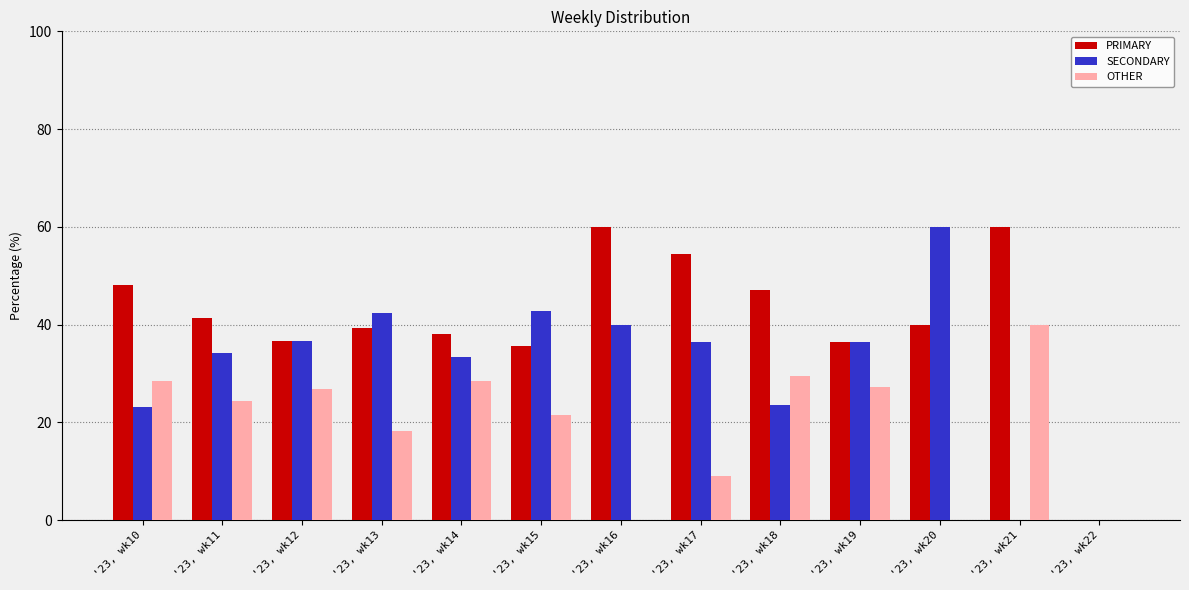

What is the total value across all series at '23, wk12?

100.0